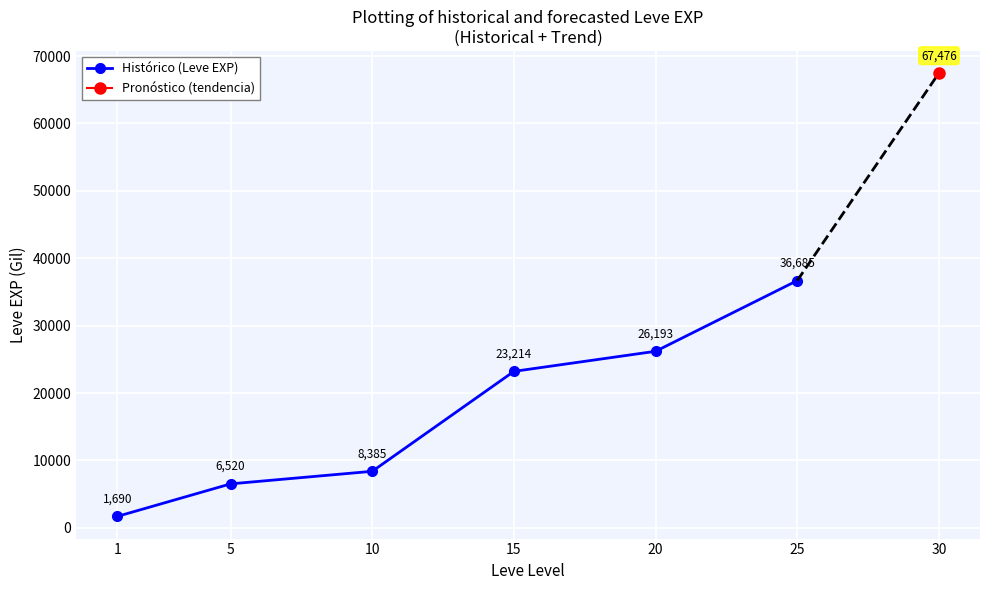

Approximately how many times larger is the value at 25 compared to 20?

1.4